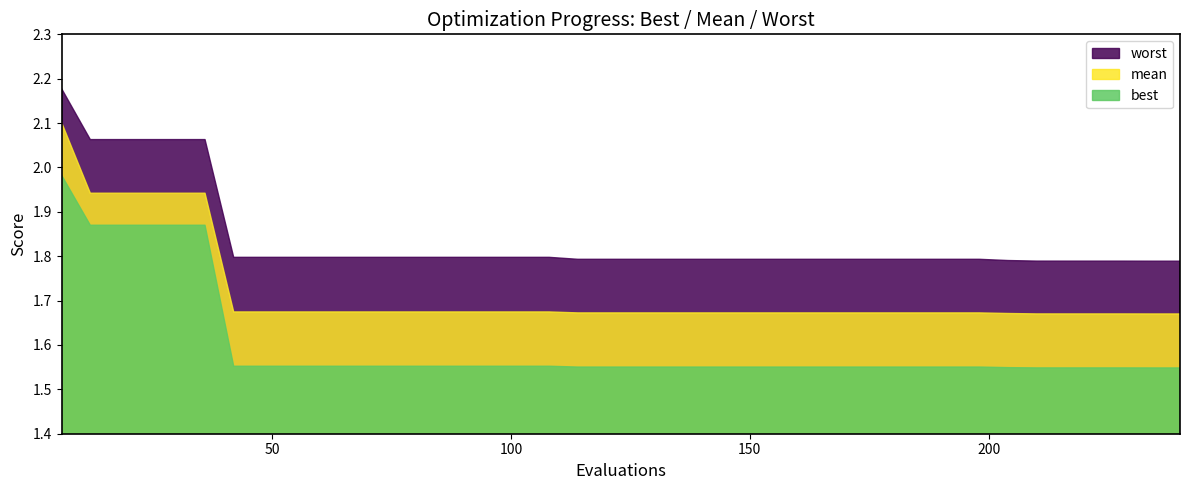

What is the smallest value displayed?

1.5